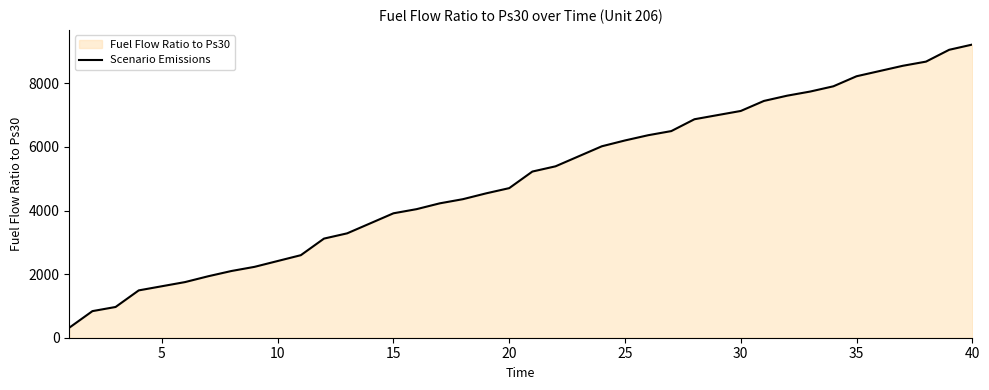

True or false: the data has more than 1 interior local peaks.

False